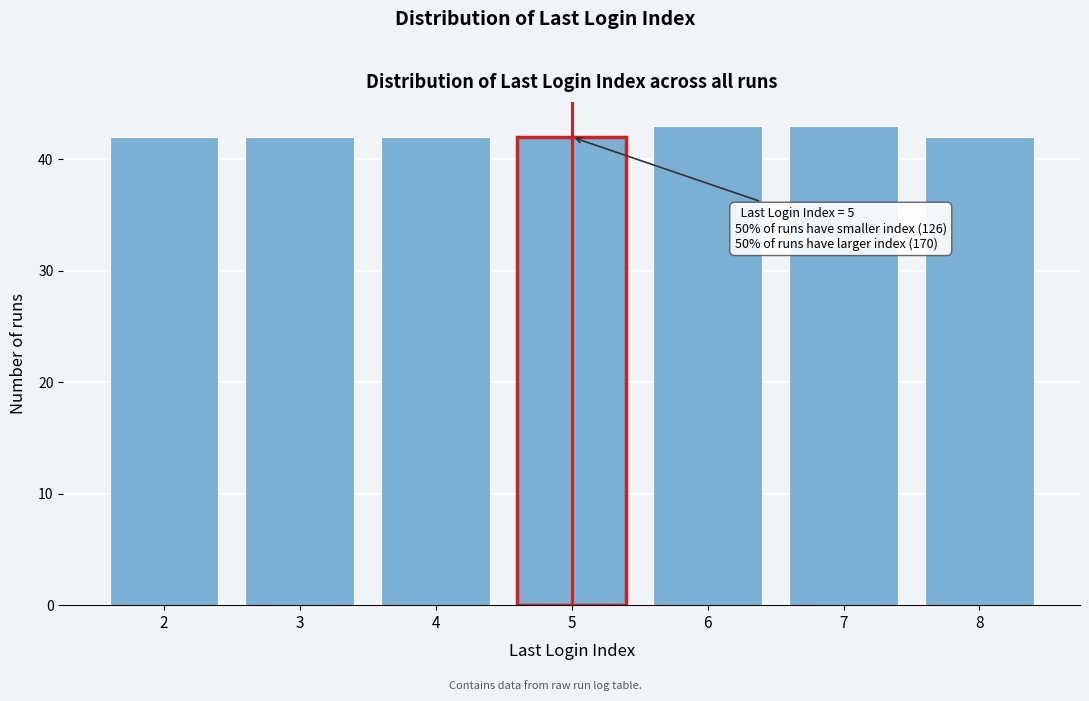

Reading left to right, extract all data points from this chart.

42	42	42	42	43	43	42